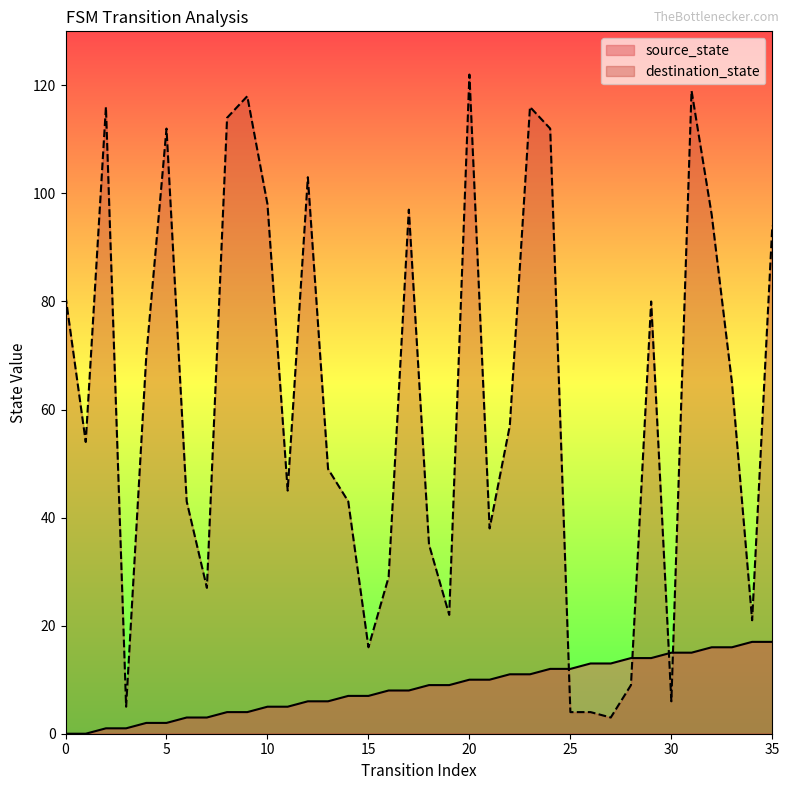

List the series in order of their peak value, lowest first.

source_state, destination_state